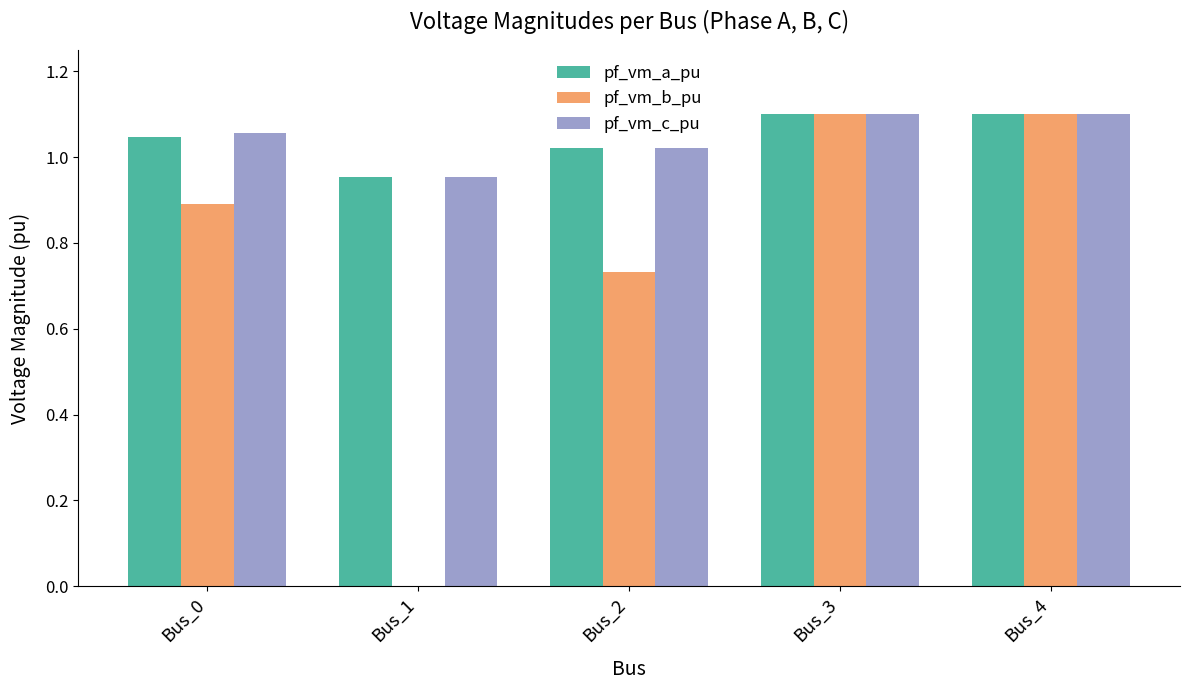

Which series has the largest range (max minus min)?

pf_vm_b_pu